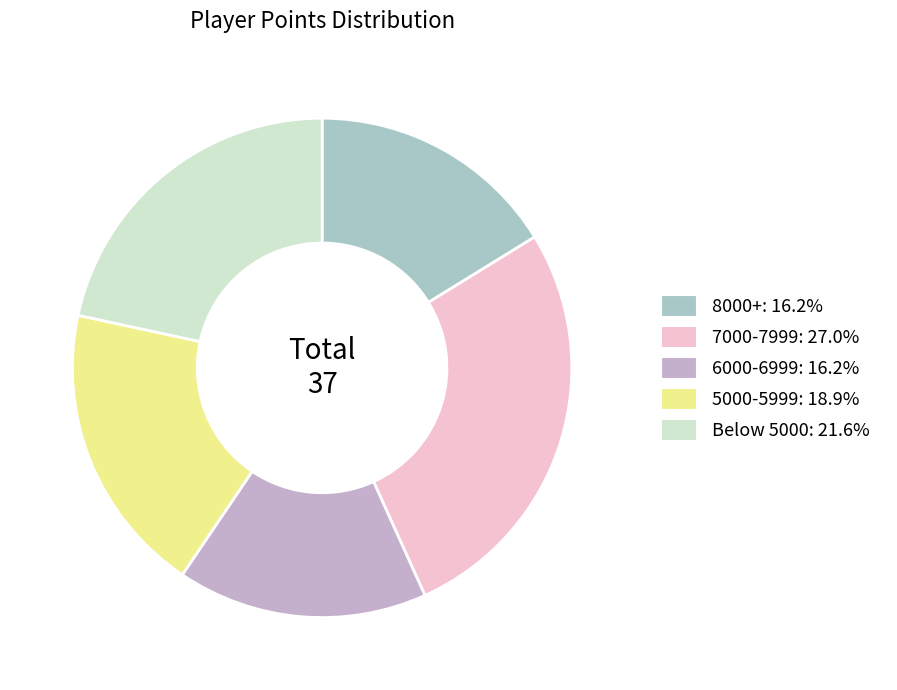

How many segments does this pie chart have?

5